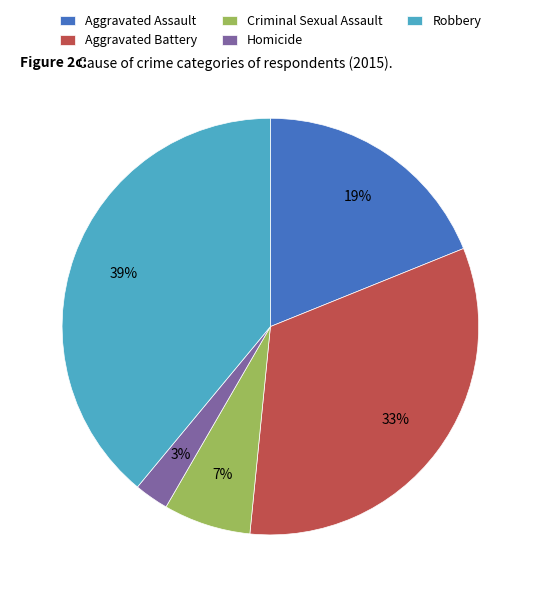

Is the sum of Criminal Sexual Assault and Aggravated Assault greater than half?

No